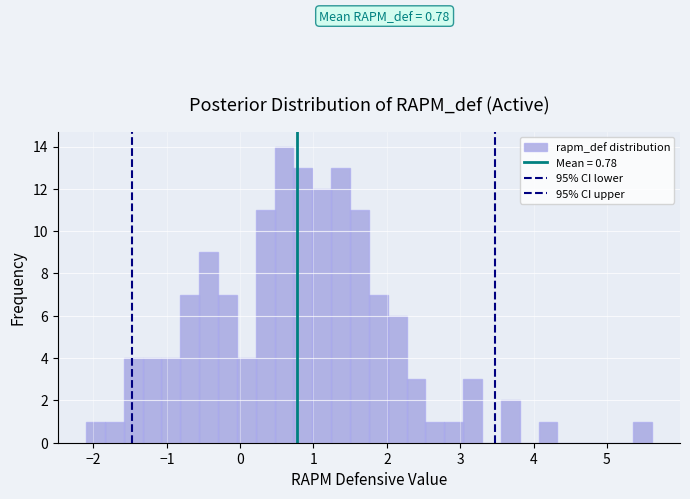

Read against the x-axis, roughly where is the centre of the tallest bar?

0.6